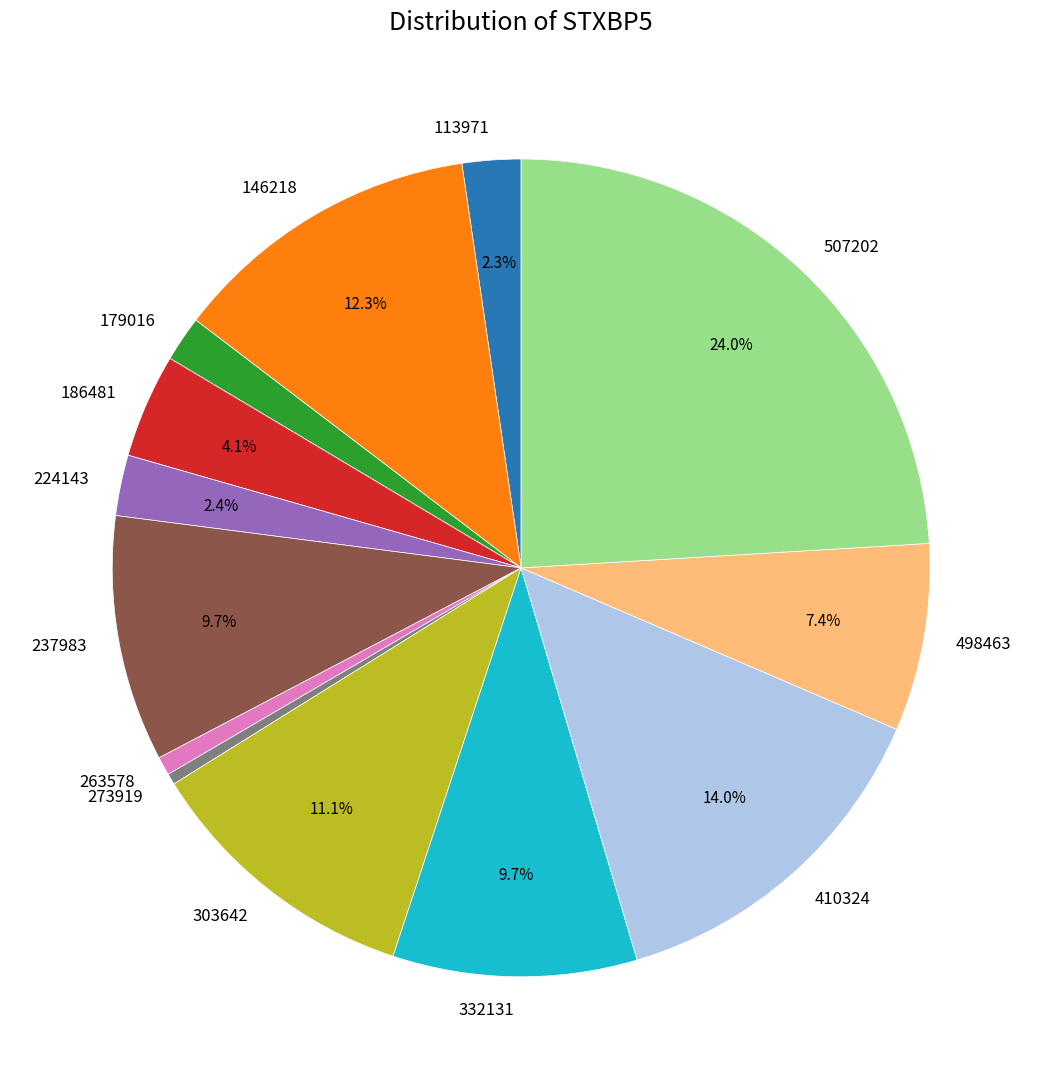

To the nearest percent, what portion does 224143 represent?

2%